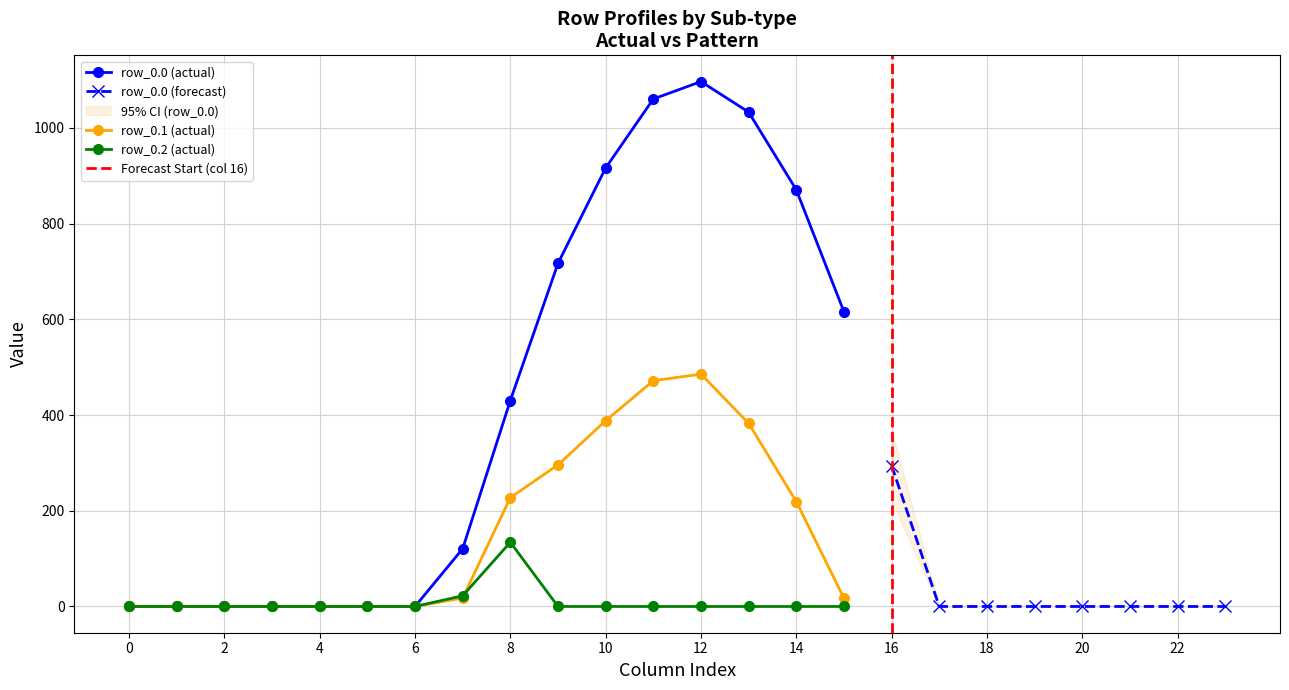

The value of row_0.1 at 10 is 388.1. True or false?

True